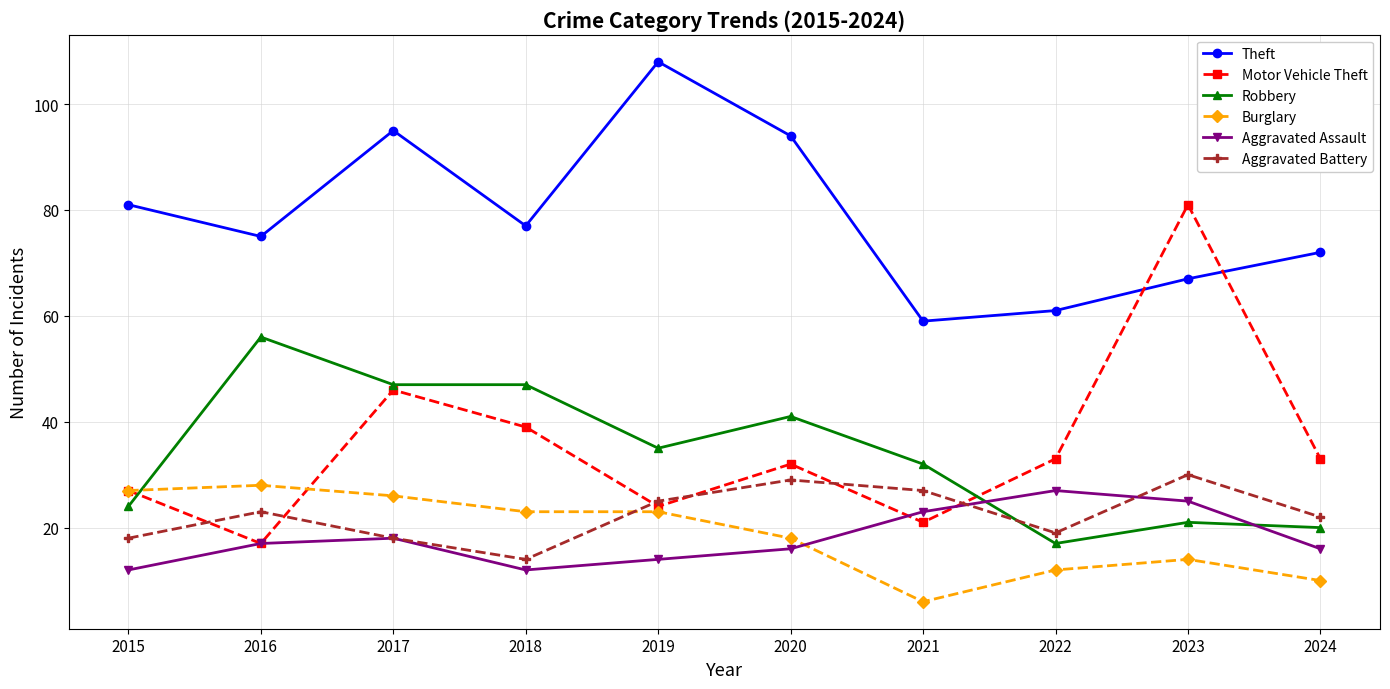

The Robbery series shows 55 at 2019. True or false?

False